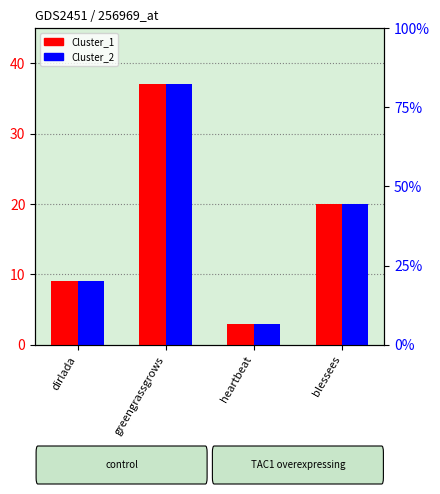

What is the maximum value shown in the chart?

37